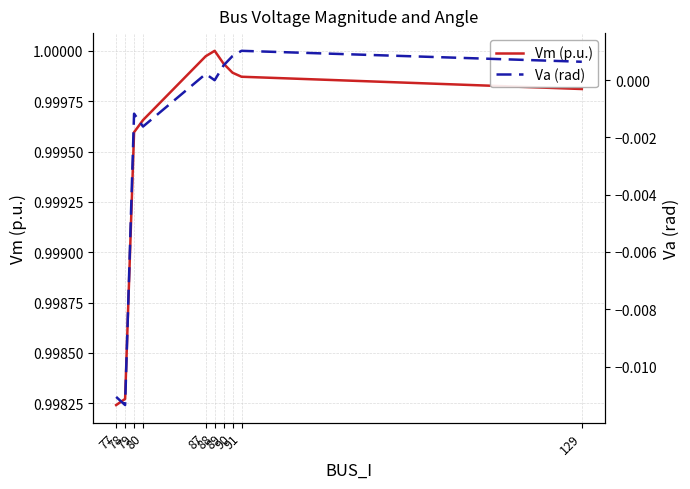

True or false: Va (rad) has a value of -0.0 at 80.

True